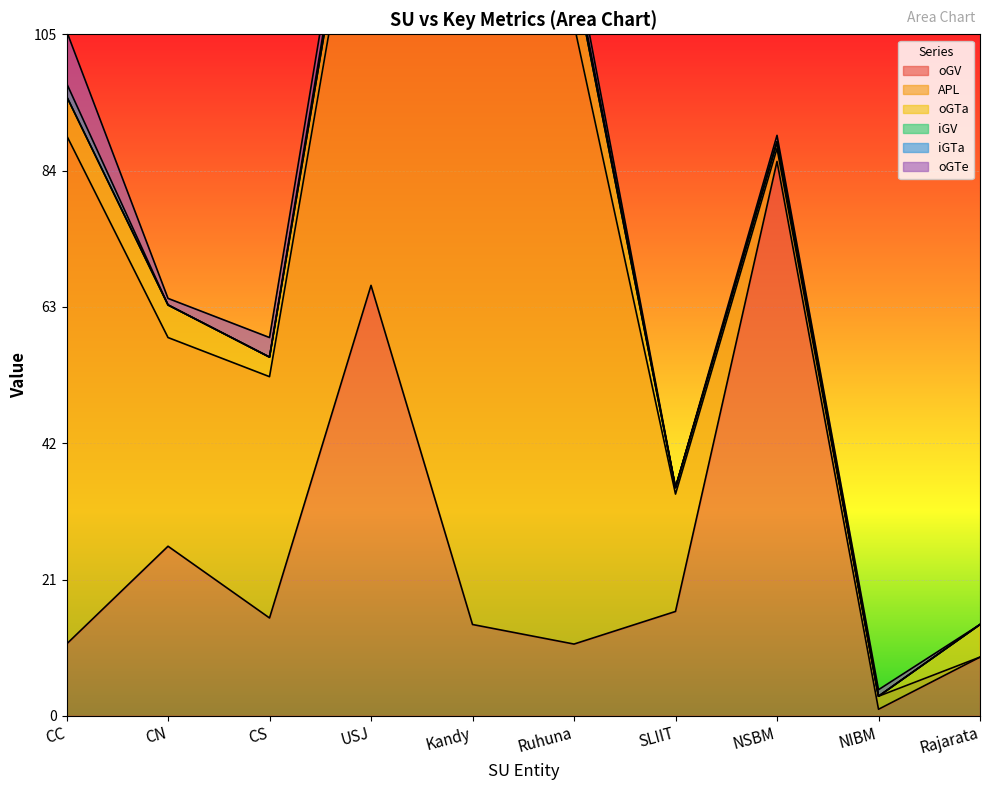

Where is iGV nearest to the value 0?

CC